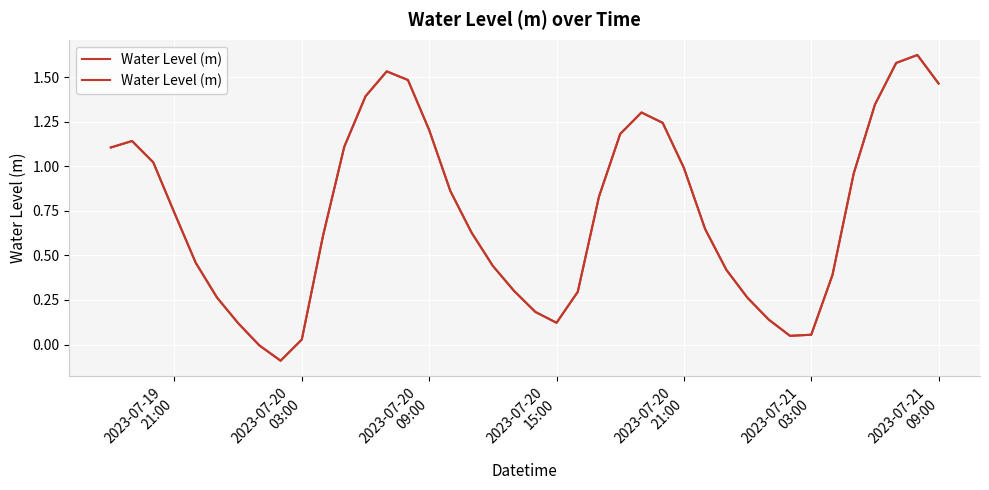

How many values exceed 0?

38